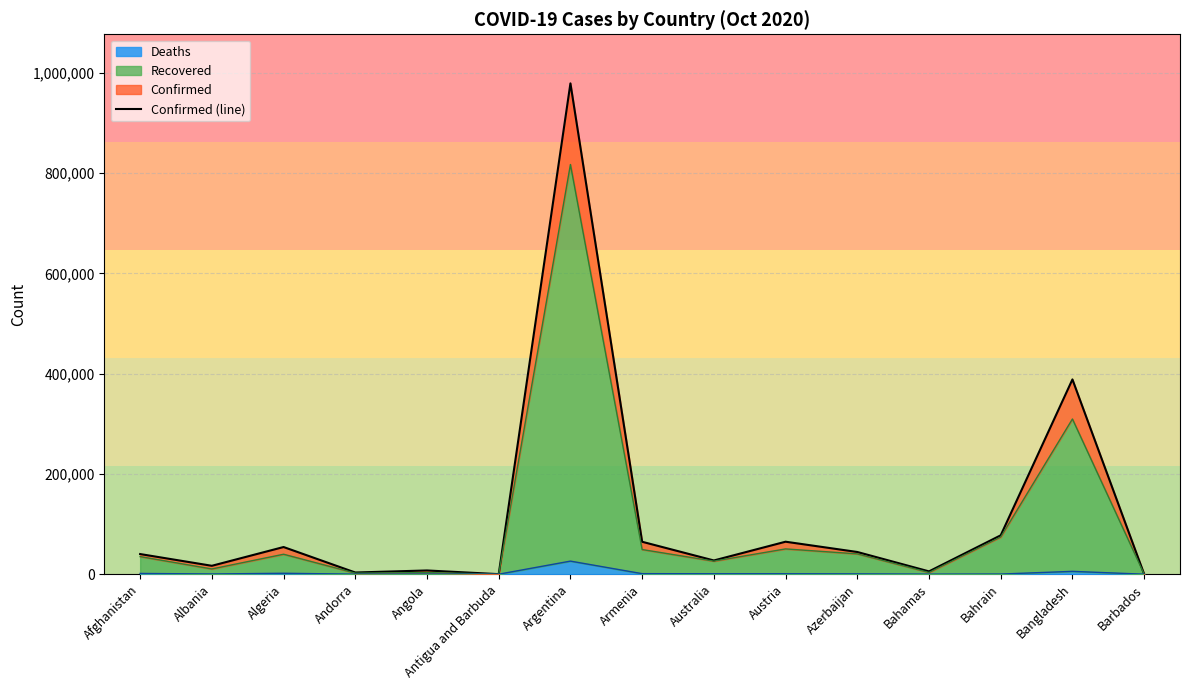

What position from the left is Azerbaijan?

11